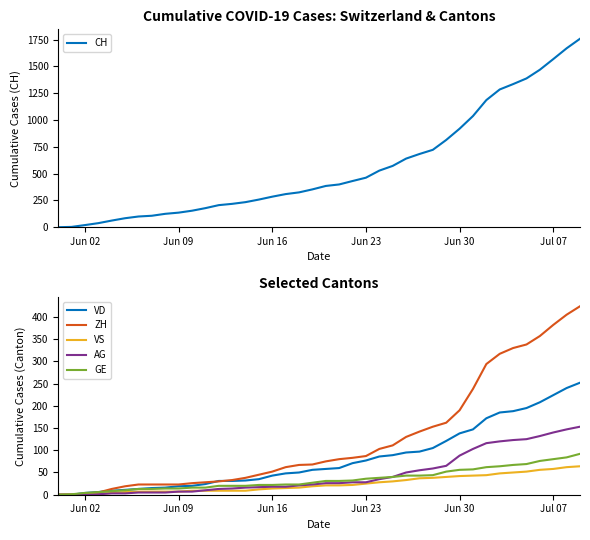

Is it true that GE equals 36 at Jun 23?

True